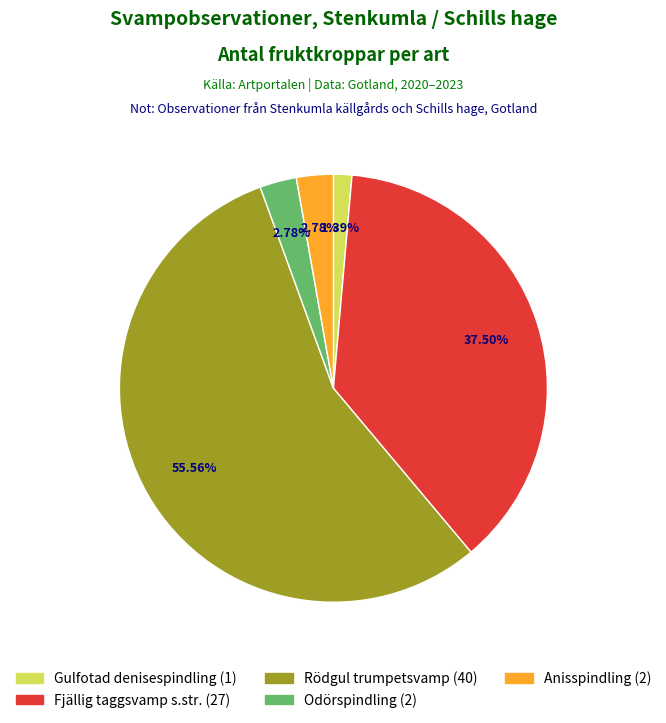

What is the ratio of the value at Fjällig taggsvamp s.str. to the value at Odörspindling?

13.5